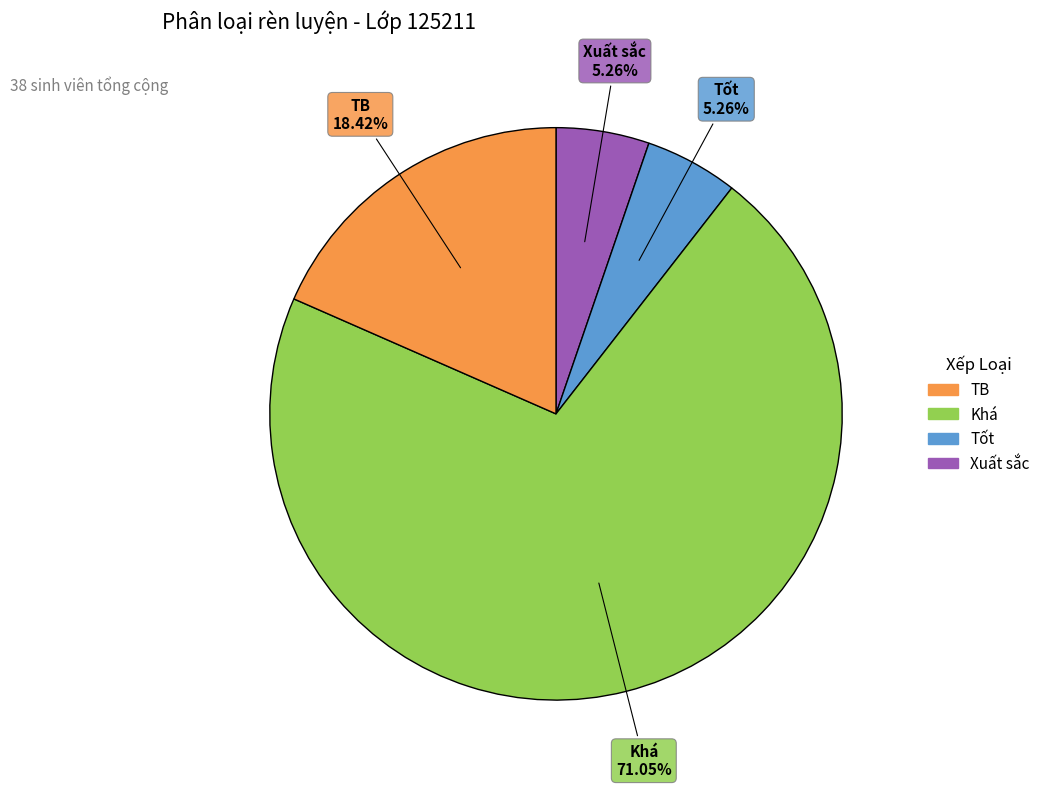

To the nearest percent, what is the average slice percentage?

25%